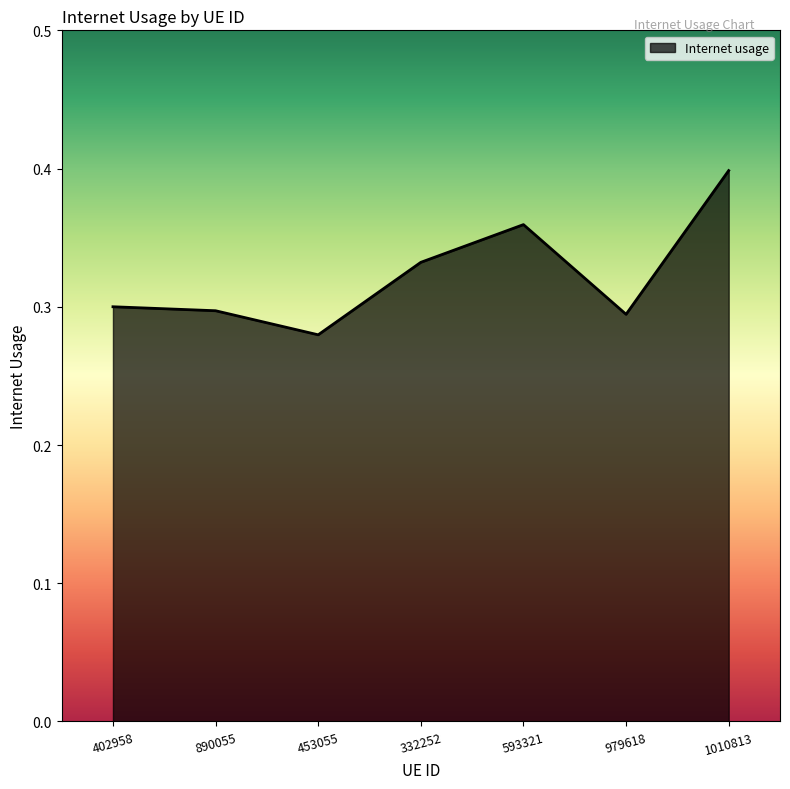

Count the number of data series in this chart.

1